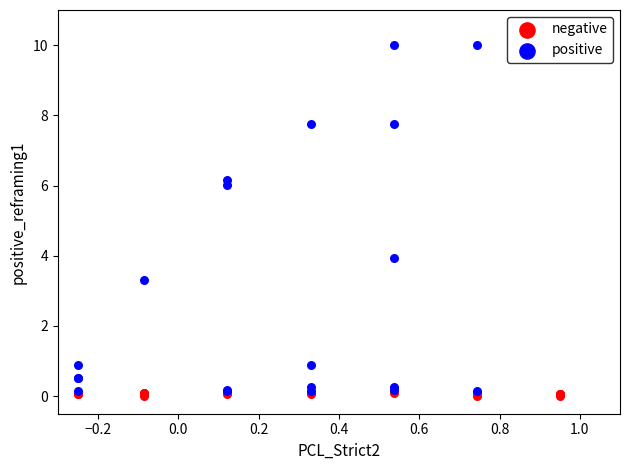

Which series contains the lowest Y value?

negative